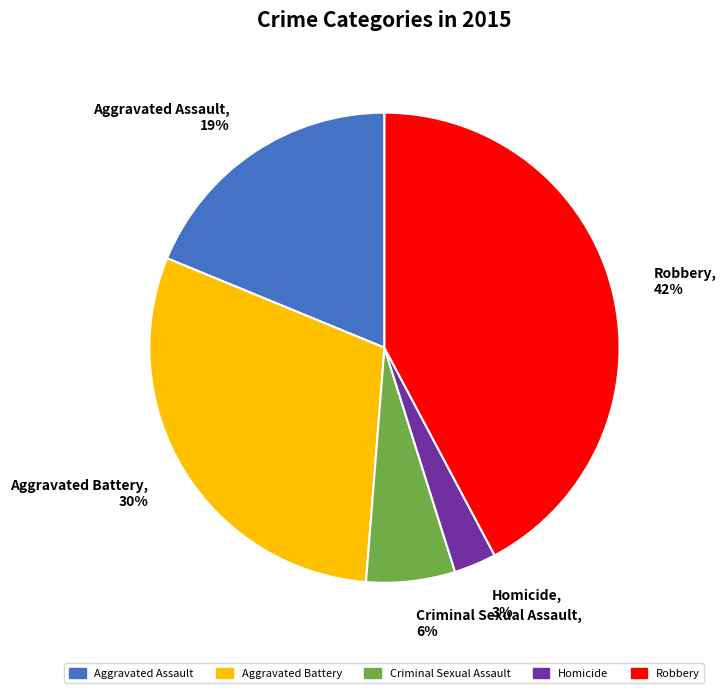

Is it true that Homicide is 13% of the pie?

False